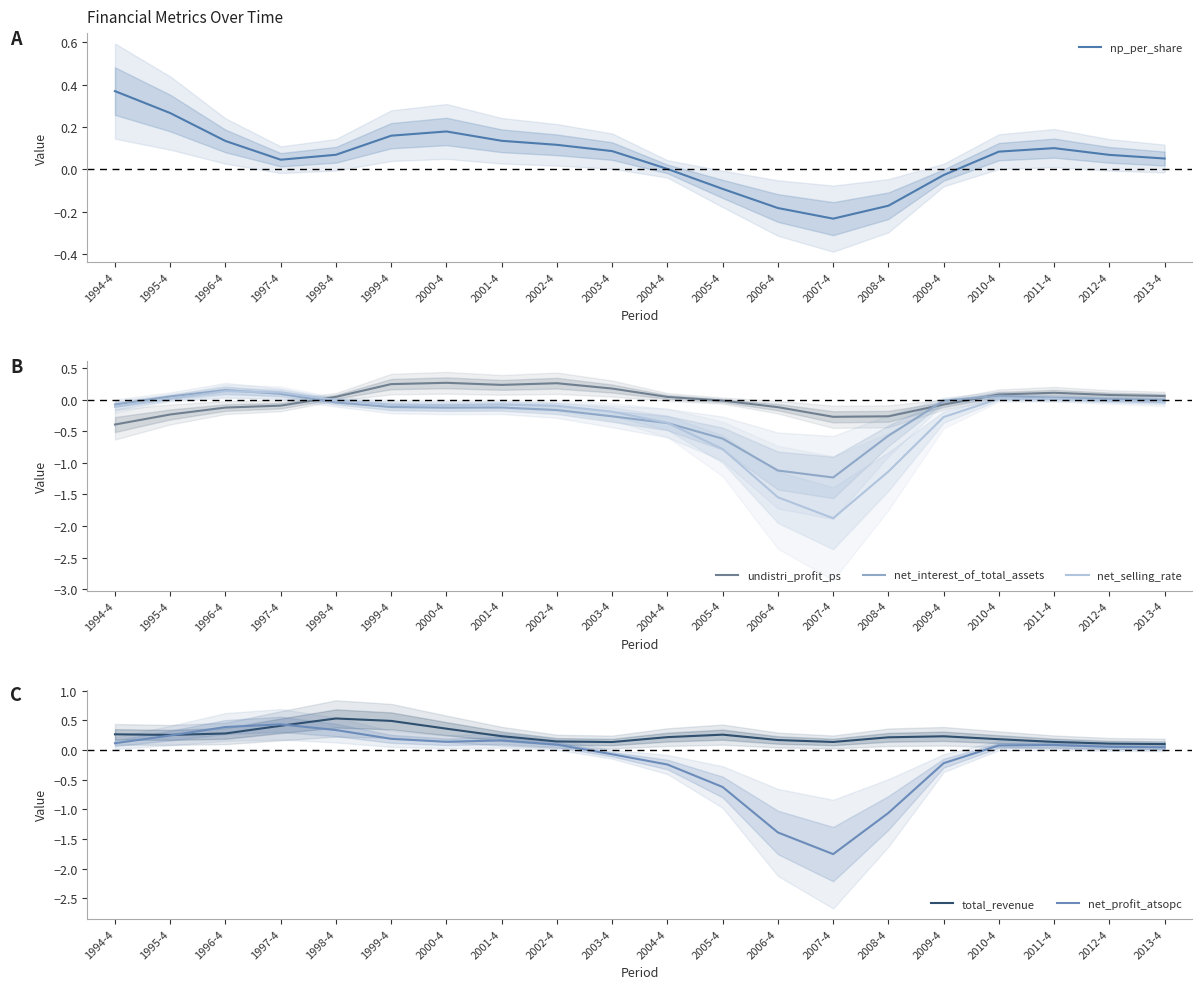

Count the number of data series in this chart.

6